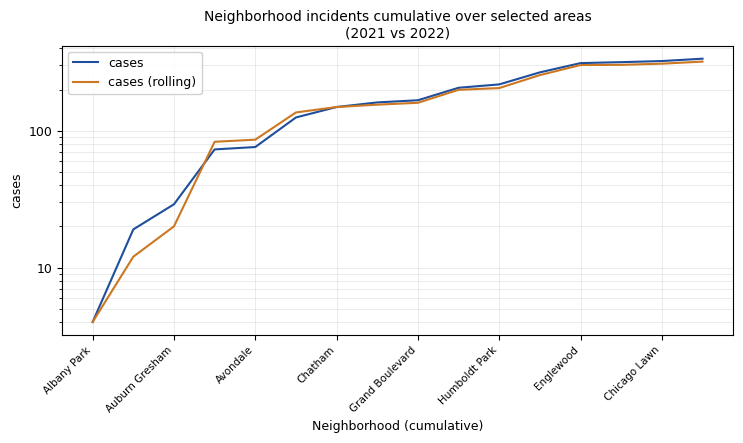

What is the difference between the second highest and second lowest values in the cases (rolling) series?

297